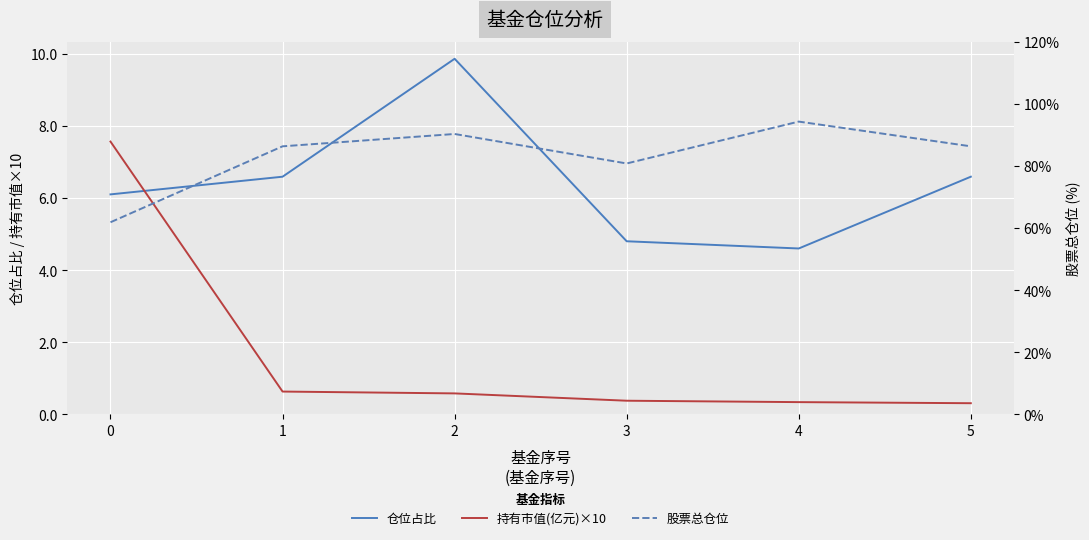

How many values in the 仓位占比 series exceed 6?

4